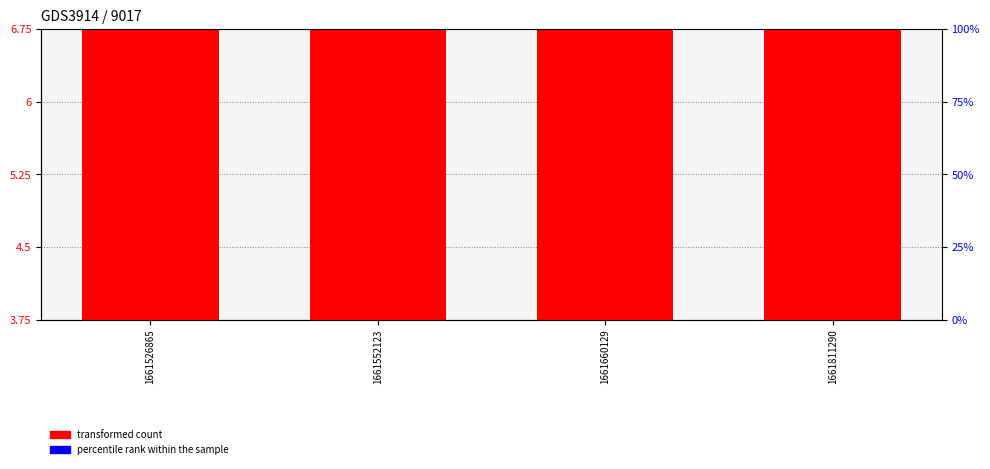

Rank the series at 1661526865 from lowest to highest value.

percentile rank within the sample, transformed count